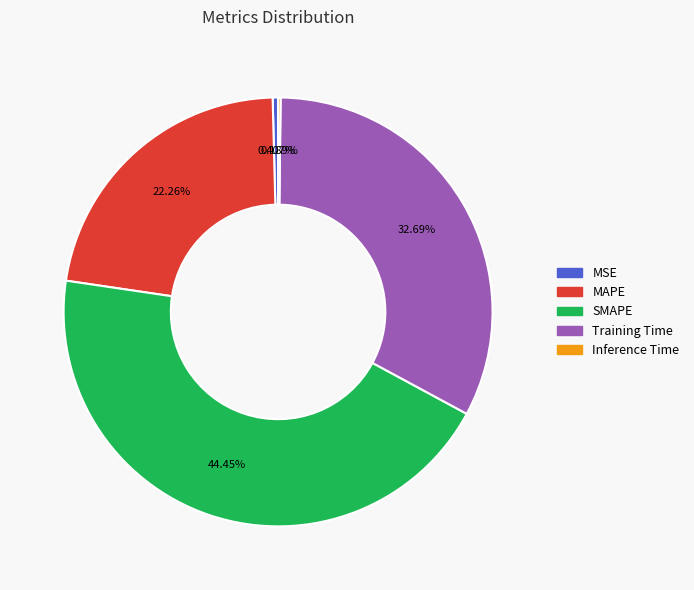

Does any single category account for the majority?

No